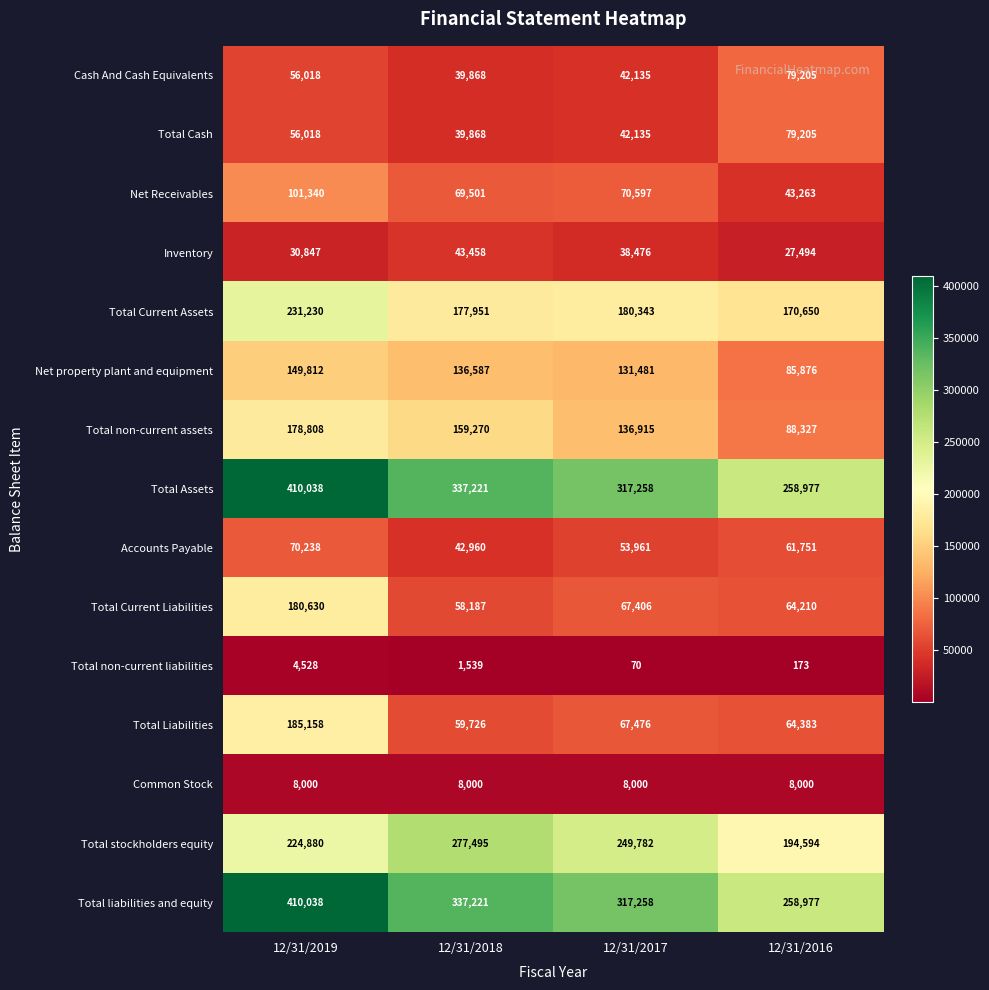

At which label does Total non-current assets first exceed 159270?

12/31/2019